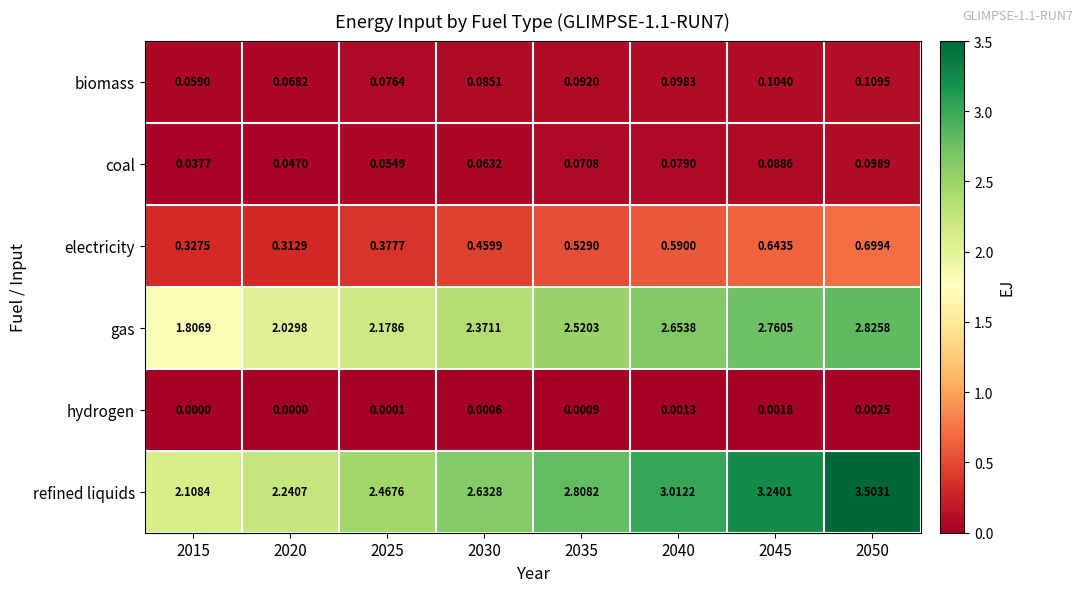

Which series has the largest total across all categories?

refined liquids